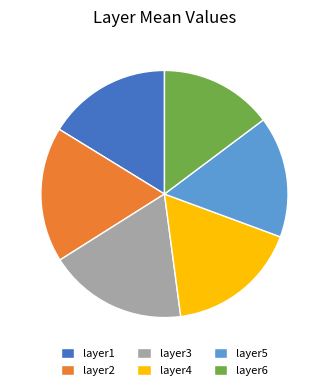

What is the smallest slice in the pie chart?

layer6